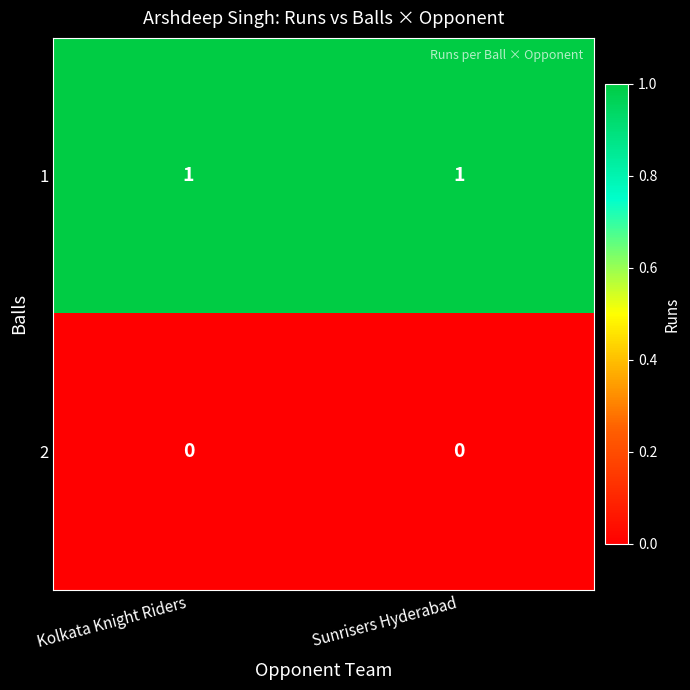

Rank the series by their maximum value, from highest to lowest.

1, 2